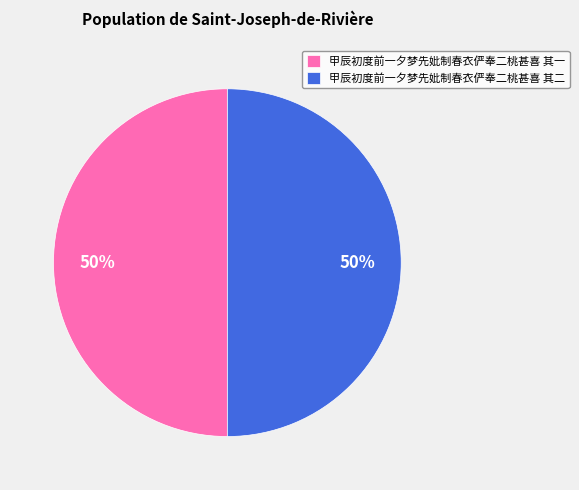

True or false: 甲辰初度前一夕梦先妣制春衣俨奉二桃甚喜 其一 accounts for 63% of the total.

False